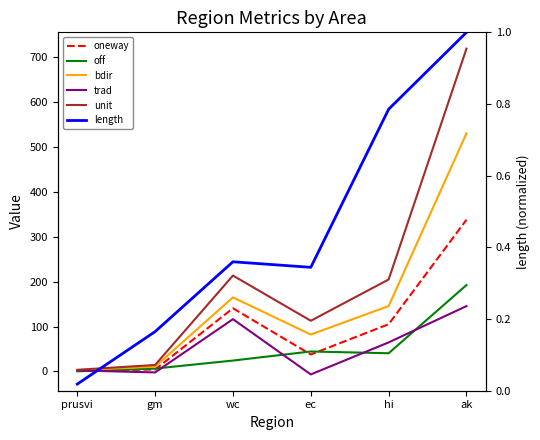

What is the difference between the maximum and second lowest values in the unit series?

705.4